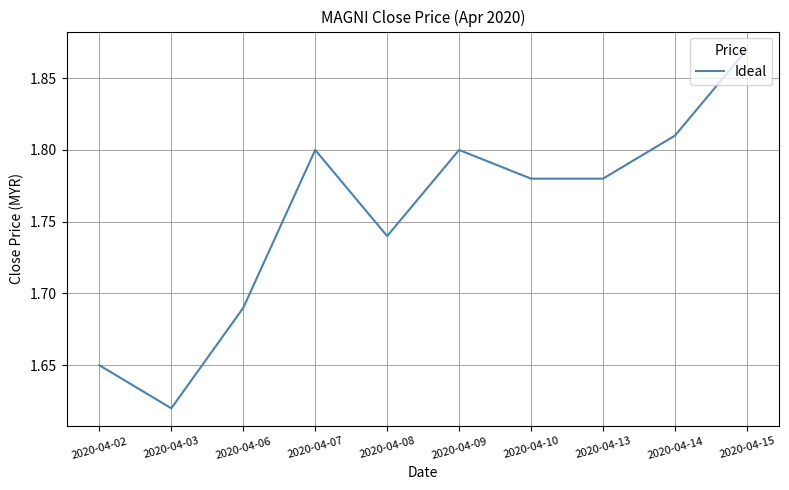

How many lines are shown in the chart?

1